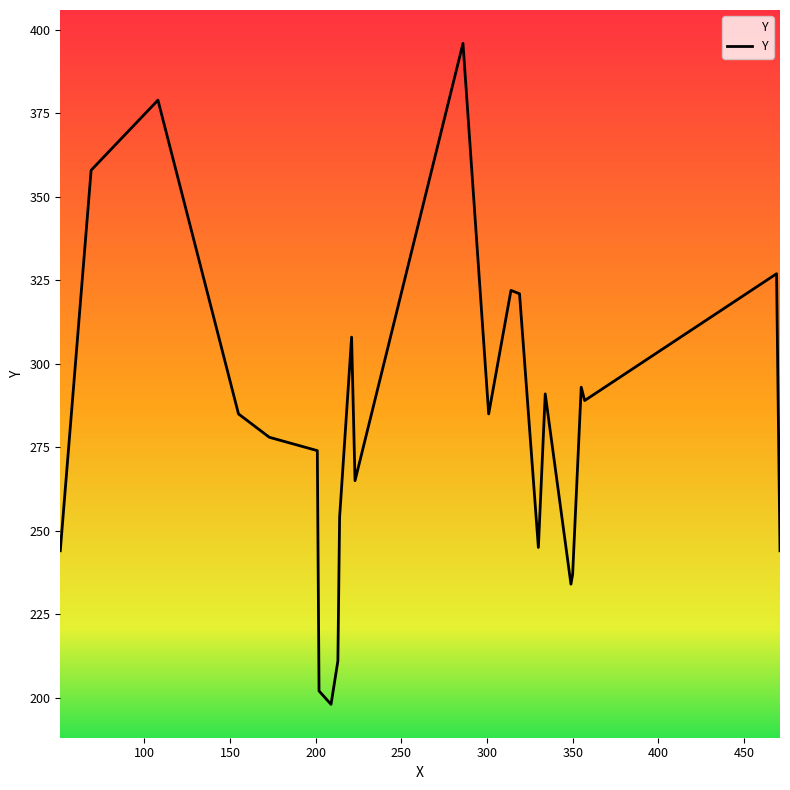

What is the greatest value displayed?

396